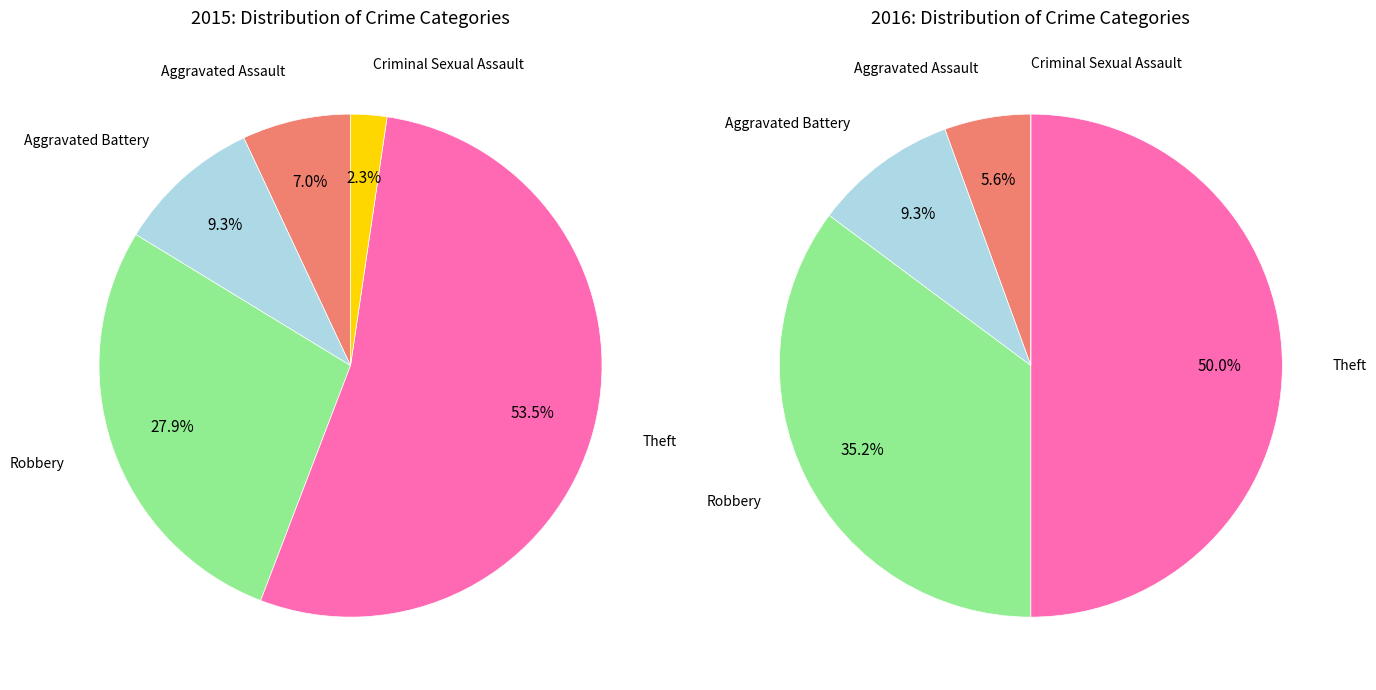

Count the number of slices in the pie.

5